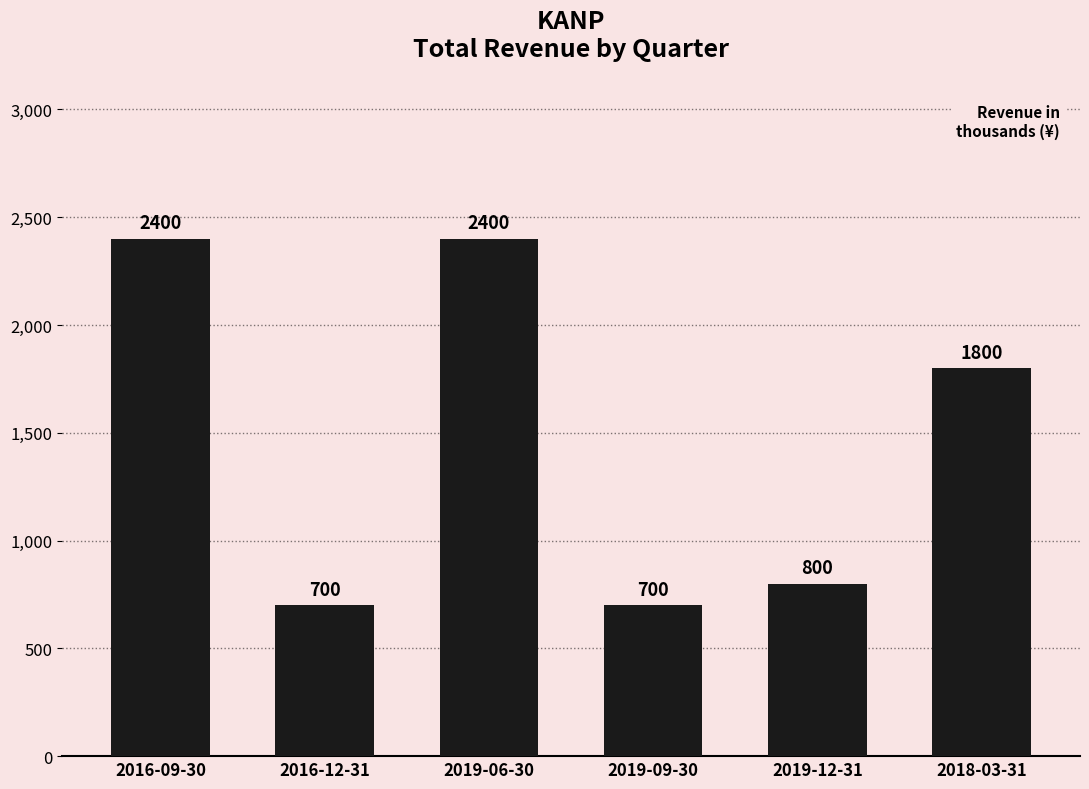

At which label is the value closest to 1550?

2018-03-31